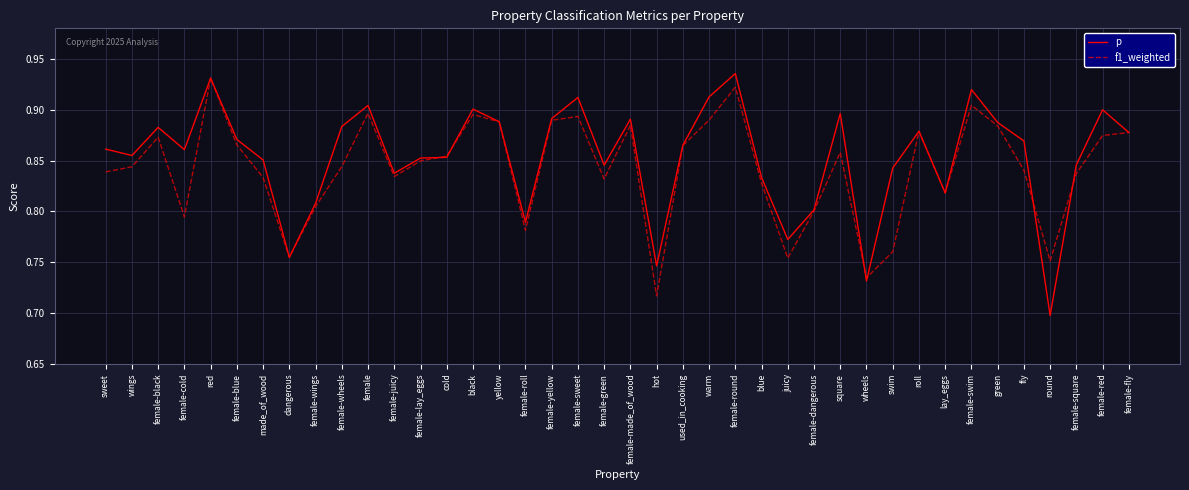

Between red and female-swim, which series saw the biggest shift?

f1_weighted